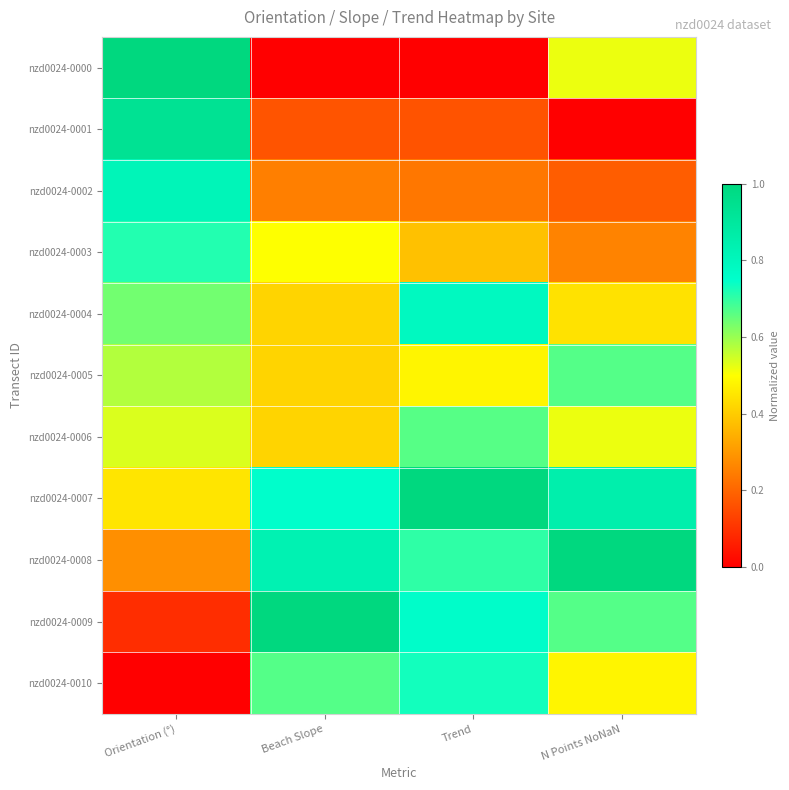

Which series has the widest spread of values?

nzd0024-0000